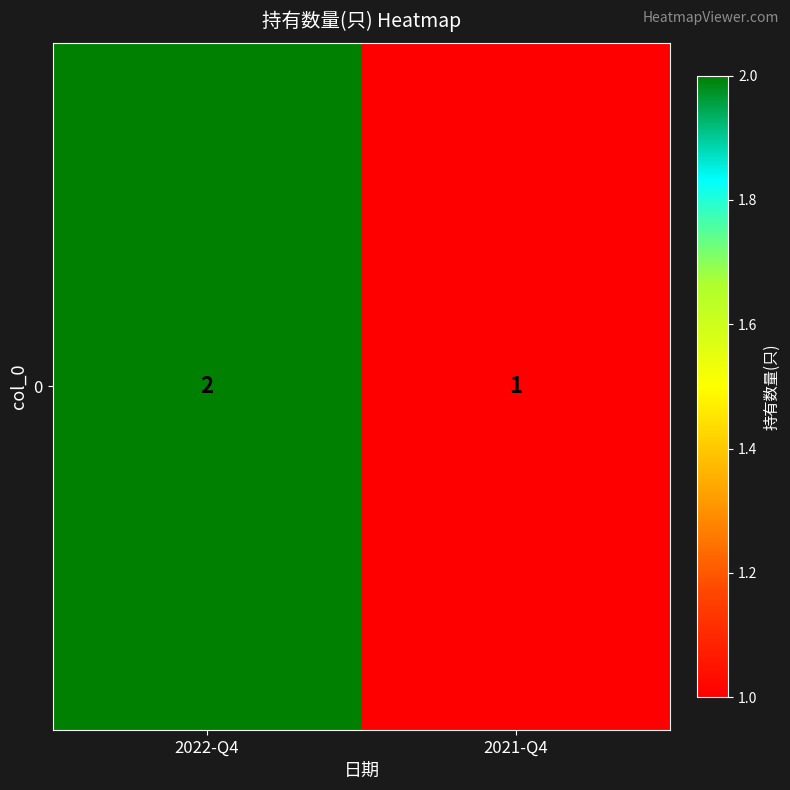

Between 2022-Q4 and 2021-Q4, which is larger?

2022-Q4